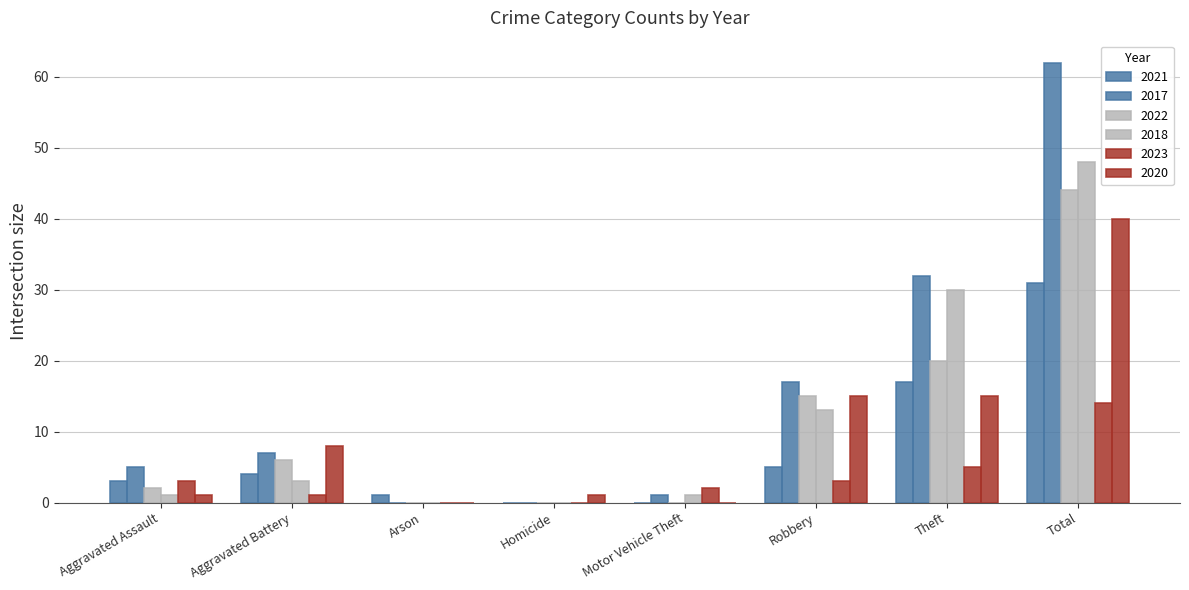

Does the chart contain stacked bars?

No